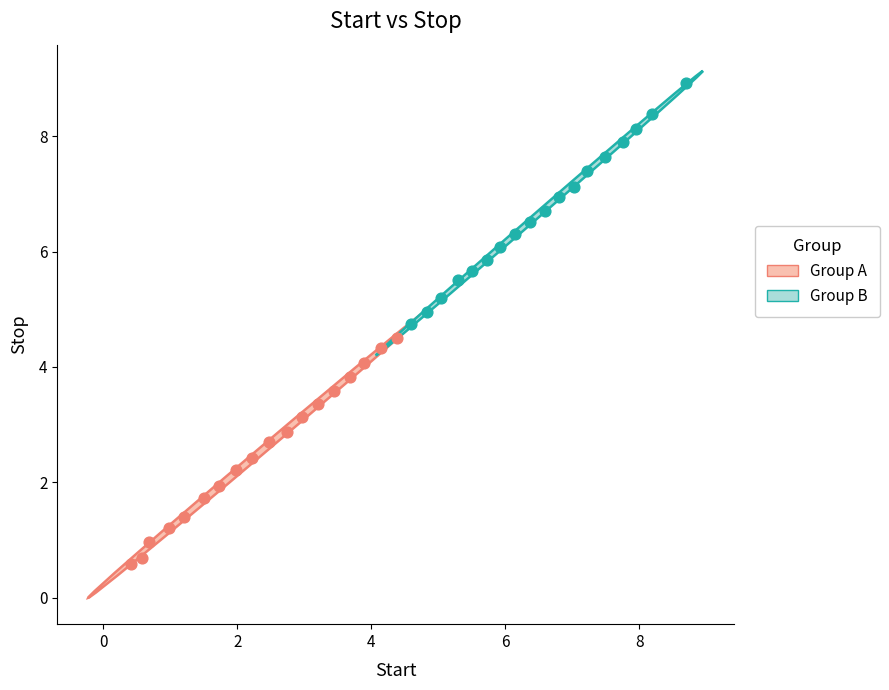

Which series reaches the maximum Y coordinate?

Group B